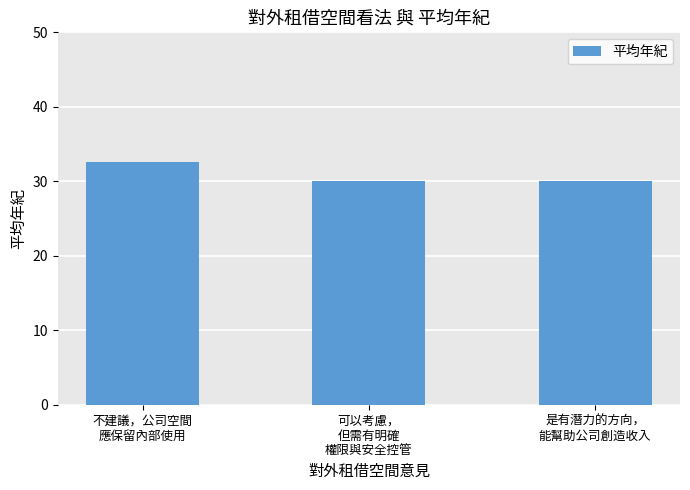

What is the approximate value at 是有潛力的方向，
能幫助公司創造收入?

30.0